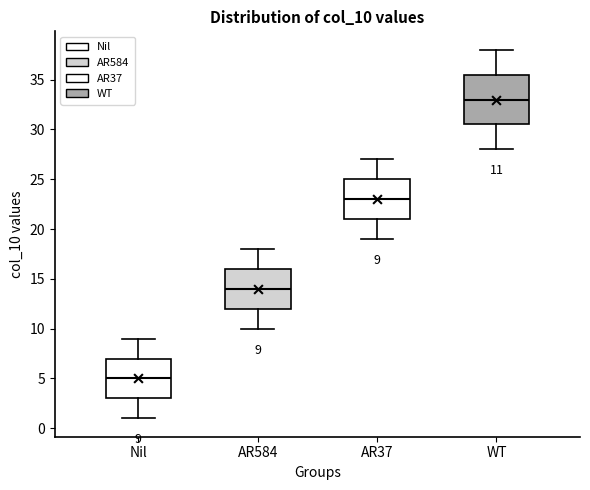

Comparing the boxes themselves (not the whiskers), which one is the tallest?

WT